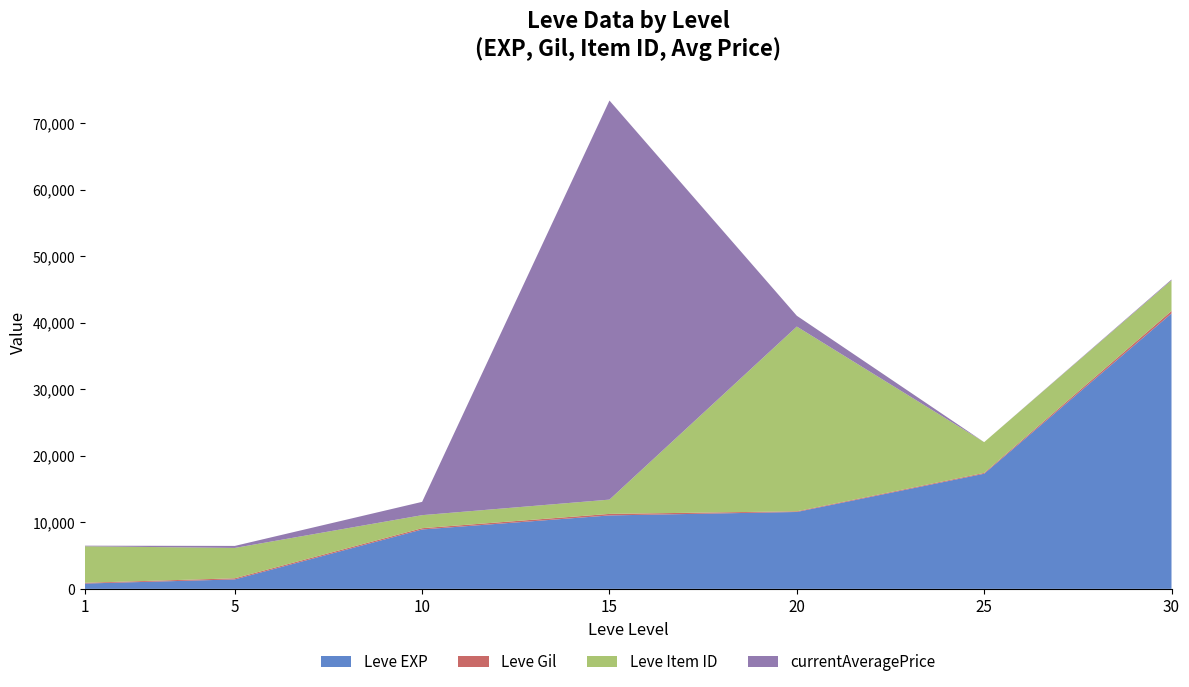

Reading left to right, extract all data points from this chart.

Leve EXP: 1=800.0	5=1420.0	10=8930.0	15=11040.0	20=11560.0	25=17310.0	30=41410.0
Leve Gil: 1=113.0	5=169.0	10=191.0	15=230.0	20=101.0	25=126.0	30=372.0
Leve Item ID: 1=5489.0	5=4564.0	10=1960.0	15=2149.0	20=27772.0	25=4621.0	30=4599.0
currentAveragePrice: 1=89.4	5=303.8	10=2000.0	15=60000.0	20=1628.0	25=0.0	30=127.0